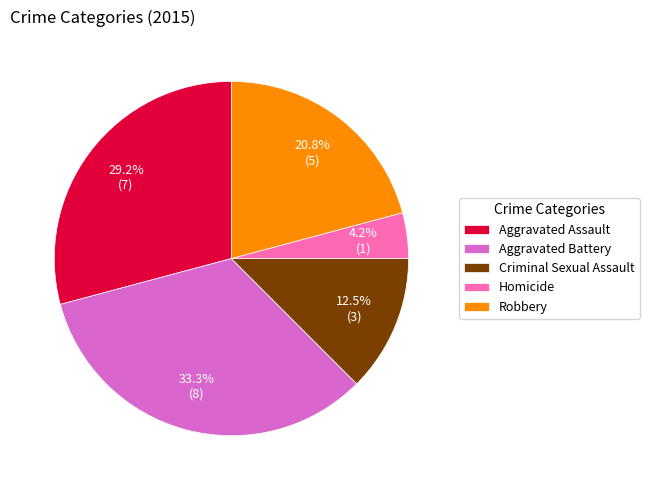

The Homicide slice represents 10% of the pie. True or false?

False